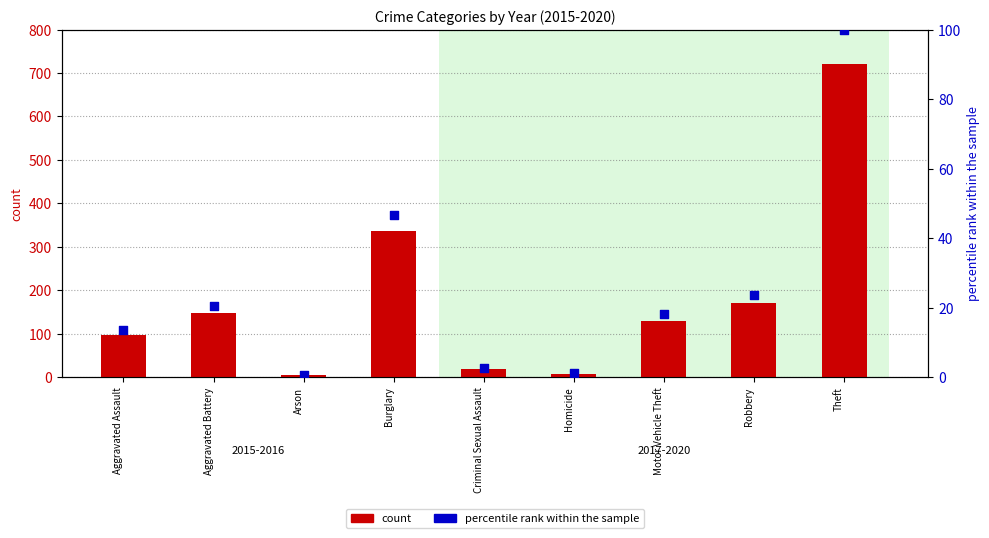

Is the value of count at Aggravated Assault greater than the value of percentile rank within the sample at Theft?

No